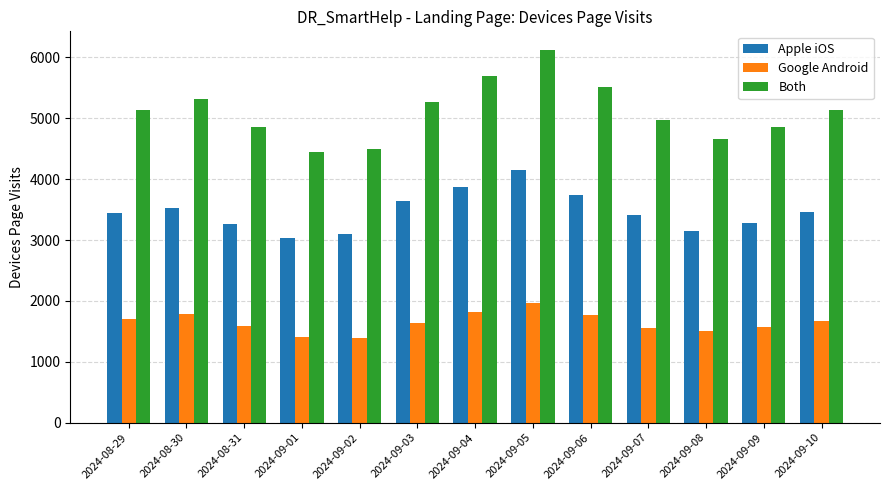

Are the bars grouped side by side (vs. stacked)?

Yes